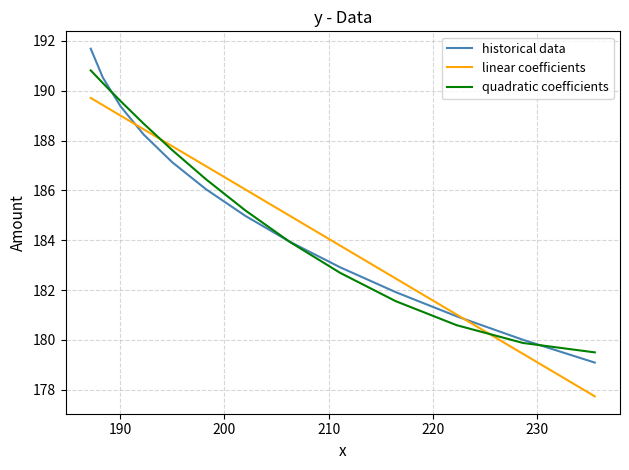

True or false: linear coefficients and quadratic coefficients intersect in this chart.

True